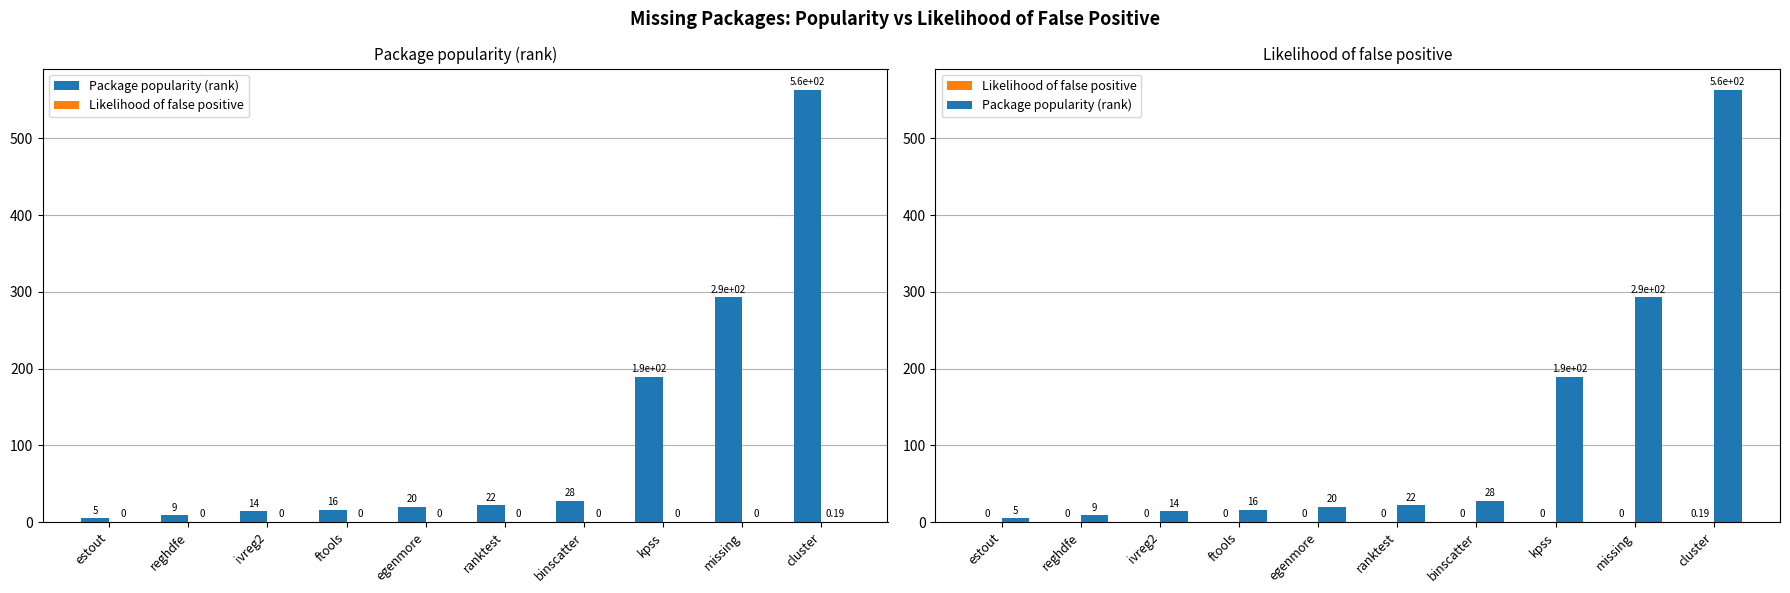

What is the label of the 6th bar from the left?

ranktest